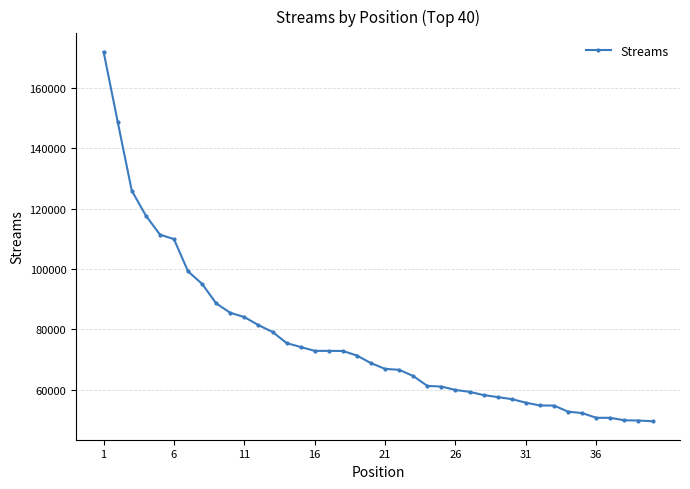

What is the greatest value displayed?

171990